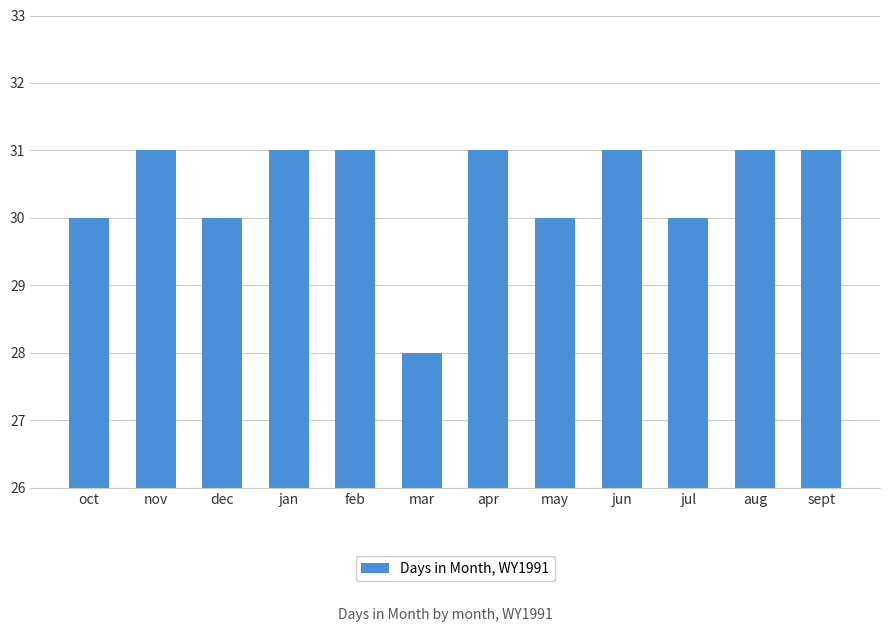

What is the smallest value displayed?

28